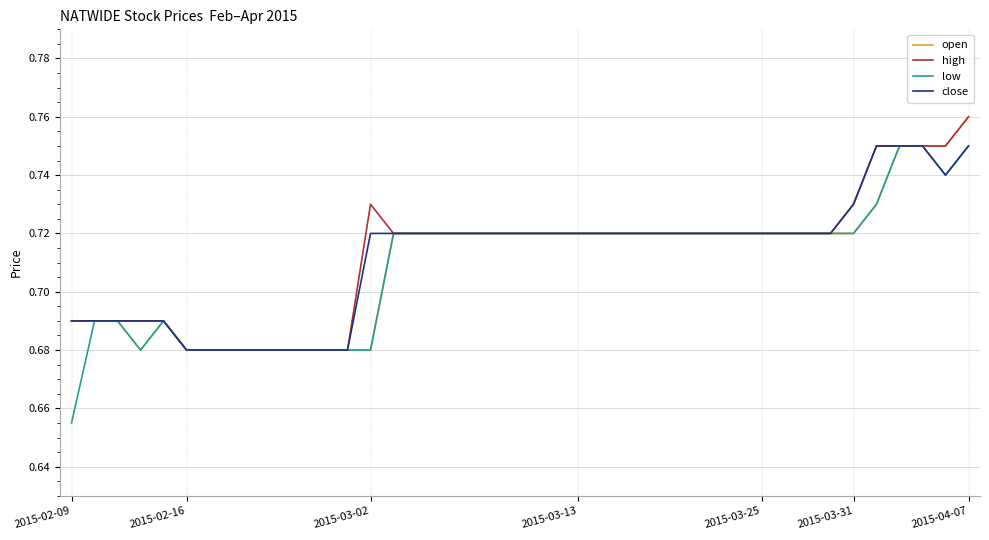

Count the close values in the range 0 to 1.

40